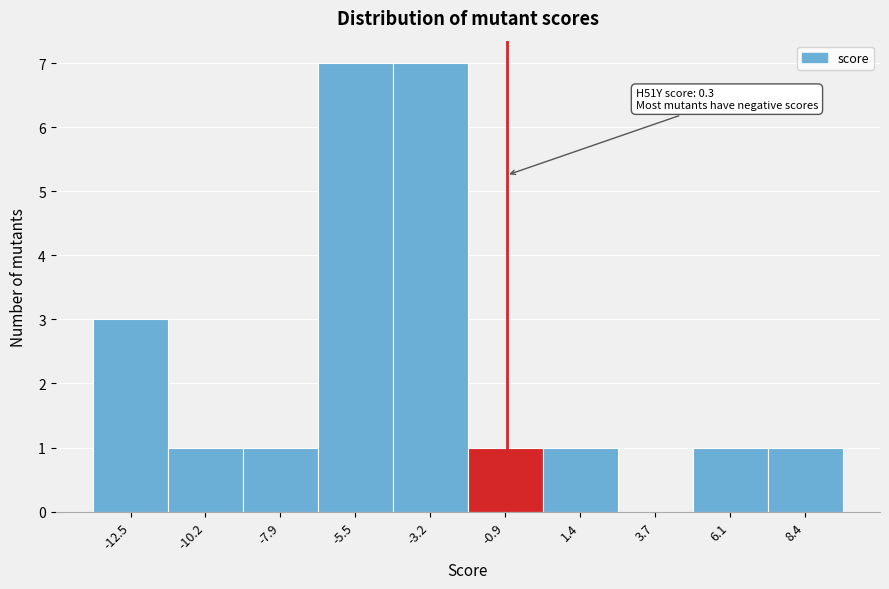

Reading left to right, list all the values displayed in this chart.

-12.5=3	-10.2=1	-7.9=1	-5.5=7	-3.2=7	-0.9=1	1.4=1	3.7=0	6.1=1	8.4=1